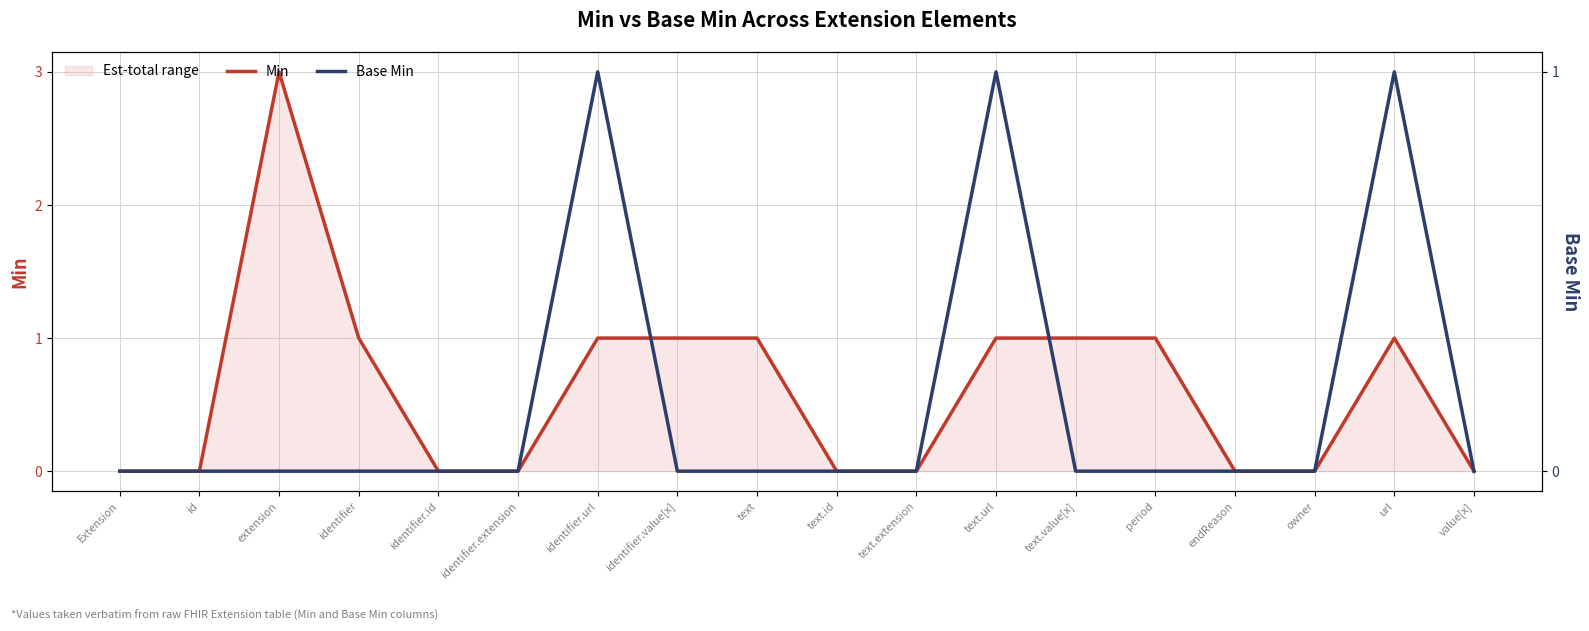

At which category is the sum across all series the highest?

extension